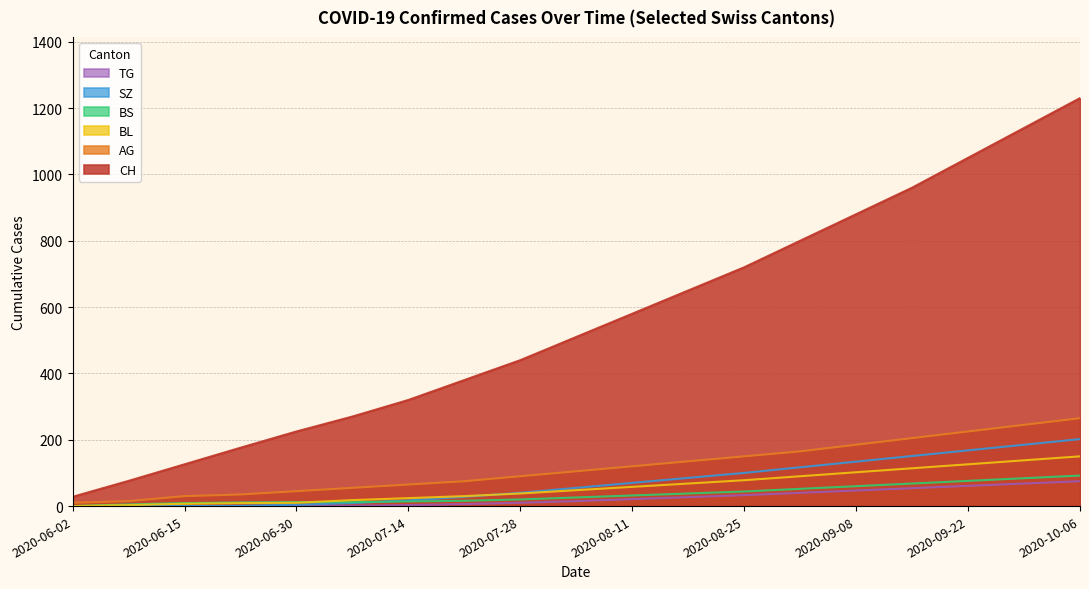

Reading left to right, what are all the values shown in this chart?

CH: 28	76	126	176	225	270	320	380	440	510	580	650	720	800	880	960	1050	1140	1230
AG: 10	15	30	35	45	55	65	75	90	105	120	135	150	165	185	205	225	245	265
BL: 0	3	7	9	10	18	24	30	38	48	58	68	78	90	102	114	126	138	150
BS: 0	5	9	11	12	12	14	16	20	26	32	38	44	52	60	68	76	84	92
SZ: 0	0	0	1	4	9	17	28	40	55	70	85	100	117	134	151	168	185	202
TG: 0	0	0	0	0	1	3	6	10	15	21	27	33	40	47	54	61	68	75